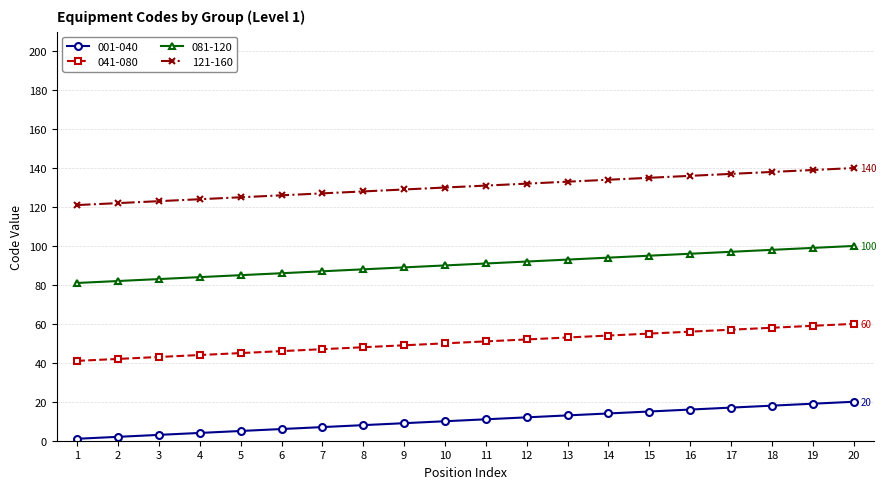

What is the greatest value displayed?

140